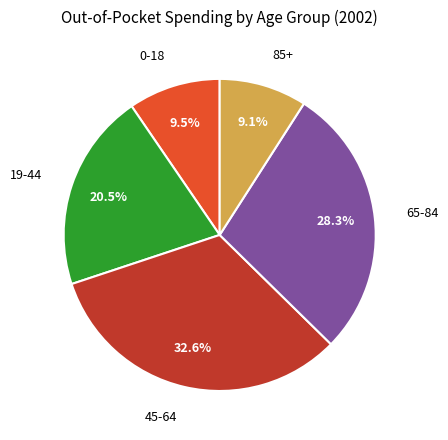

Does any single category account for the majority?

No